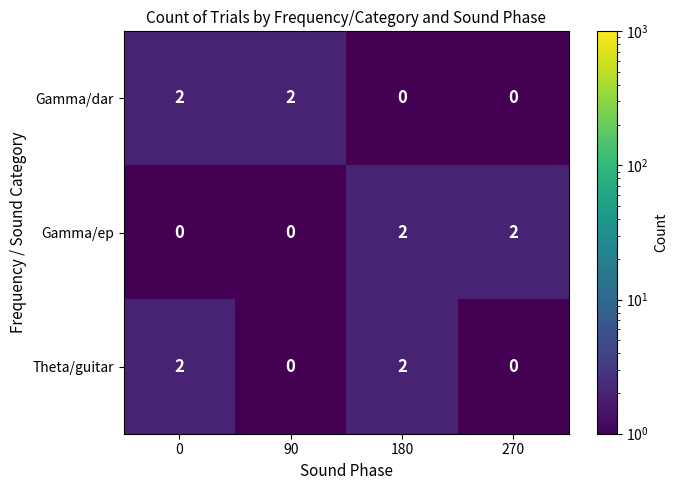

What is the total value across all series at 0?

4